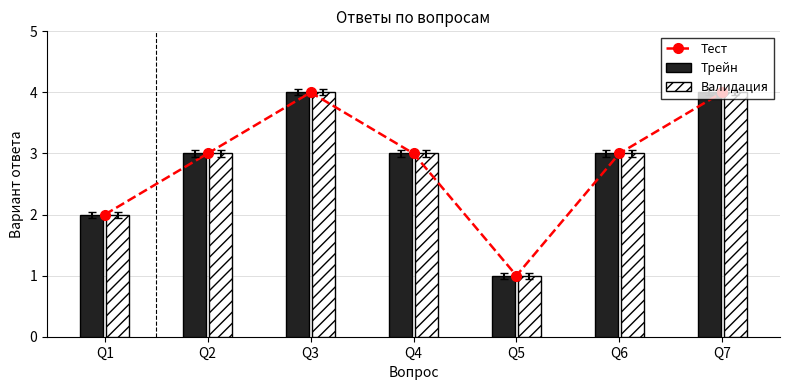

How many groups of bars are there?

7